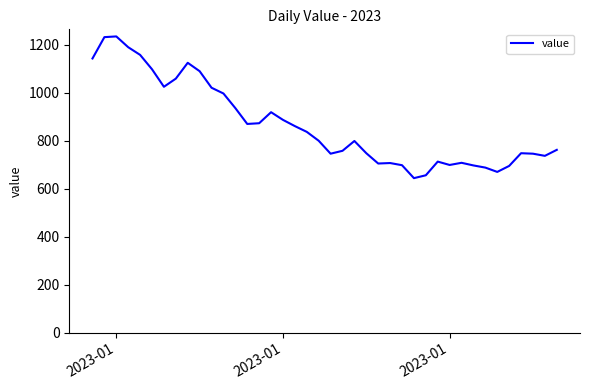

True or false: there are more than 2 points higher than both neighbors.

True